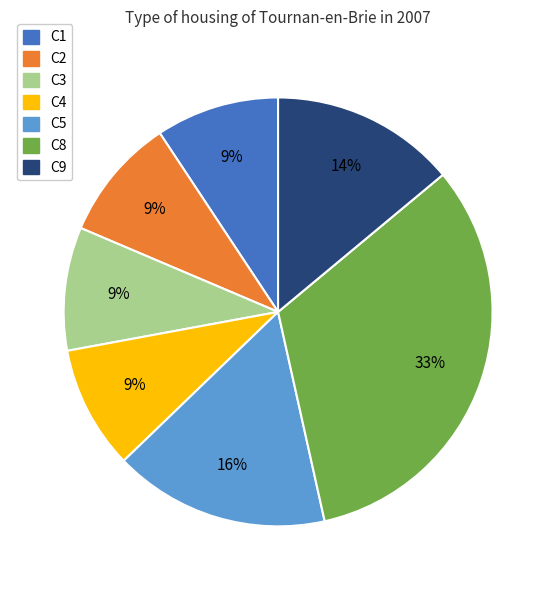

How many segments does this pie chart have?

7